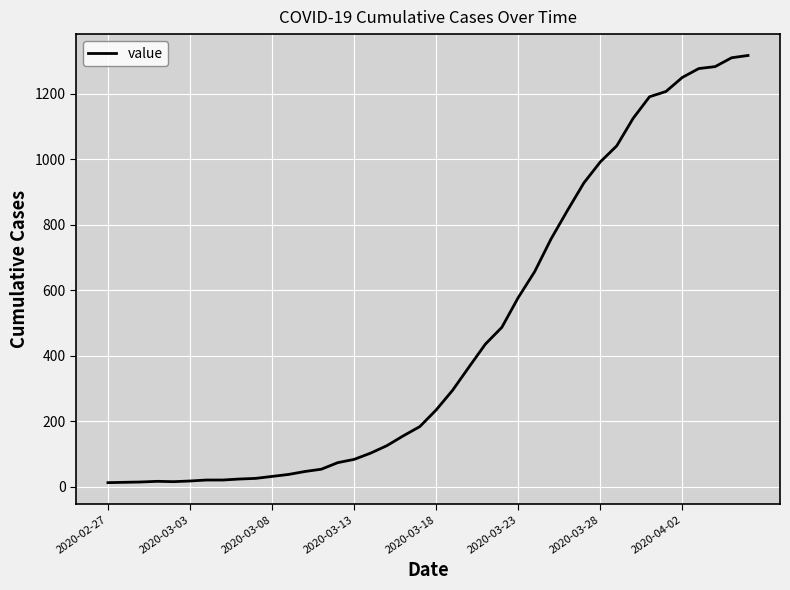

What is the greatest value displayed?

1317